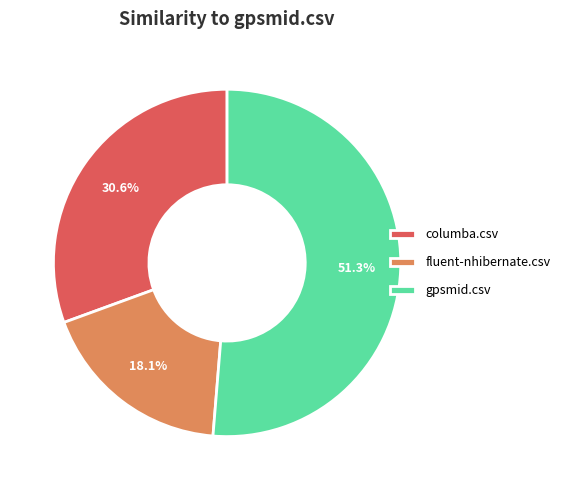

To the nearest percent, what percentage of the pie is gpsmid.csv?

51%